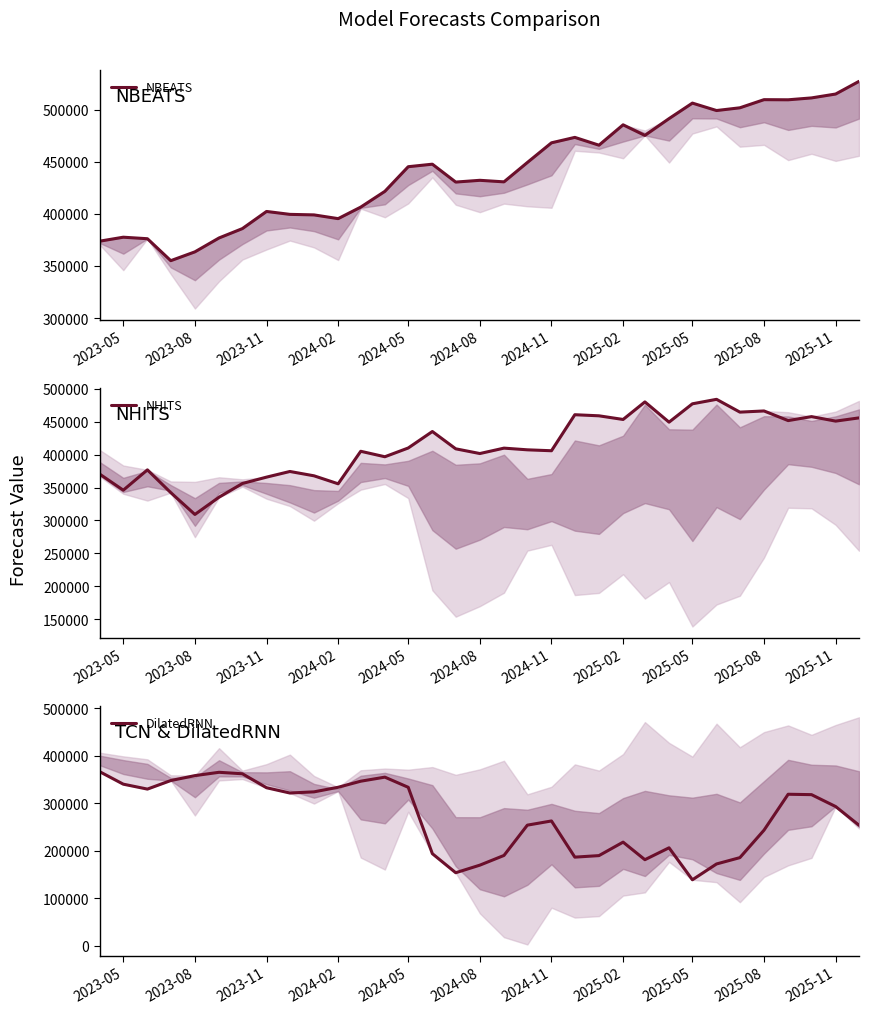

Reading left to right, transcribe all the data shown in this chart.

NBEATS: 373751.0	377520.3	376066.3	355014.8	363466.8	376799.8	385776.3	402216.8	399423.3	398919.5	395333.8	406382.1	421505.4	445135.8	447562.5	430407.1	432097.7	430613.3	449169.7	468058.9	473272.8	465779.6	485329.8	475154.1	491280.0	506157.0	499025.6	501652.3	509456.3	509330.7	511132.9	514856.8	527009.6
NHITS: 370076.3	345913.8	376770.6	342209.2	309096.2	335254.5	356074.8	365731.7	374304.3	367735.7	355614.1	404949.2	396653.7	409929.8	434930.0	408684.2	401529.6	409728.3	407172.2	405755.9	460418.7	458761.9	453217.7	479848.3	449119.6	476969.5	483766.0	464355.6	466121.6	451494.1	457539.2	450711.1	455612.6
DilatedRNN: 366523.6	340515.7	330139.2	348141.7	358503.3	365514.8	362406.9	333001.9	321870.2	324327.6	333971.5	346740.8	355309.2	333911.7	194124.2	154006.6	169957.4	190401.4	254205.2	263028.7	186831.2	190058.2	218435.5	181439.9	206502.5	139114.8	172460.2	185789.8	243646.6	319265.9	318446.3	293389.3	254062.5